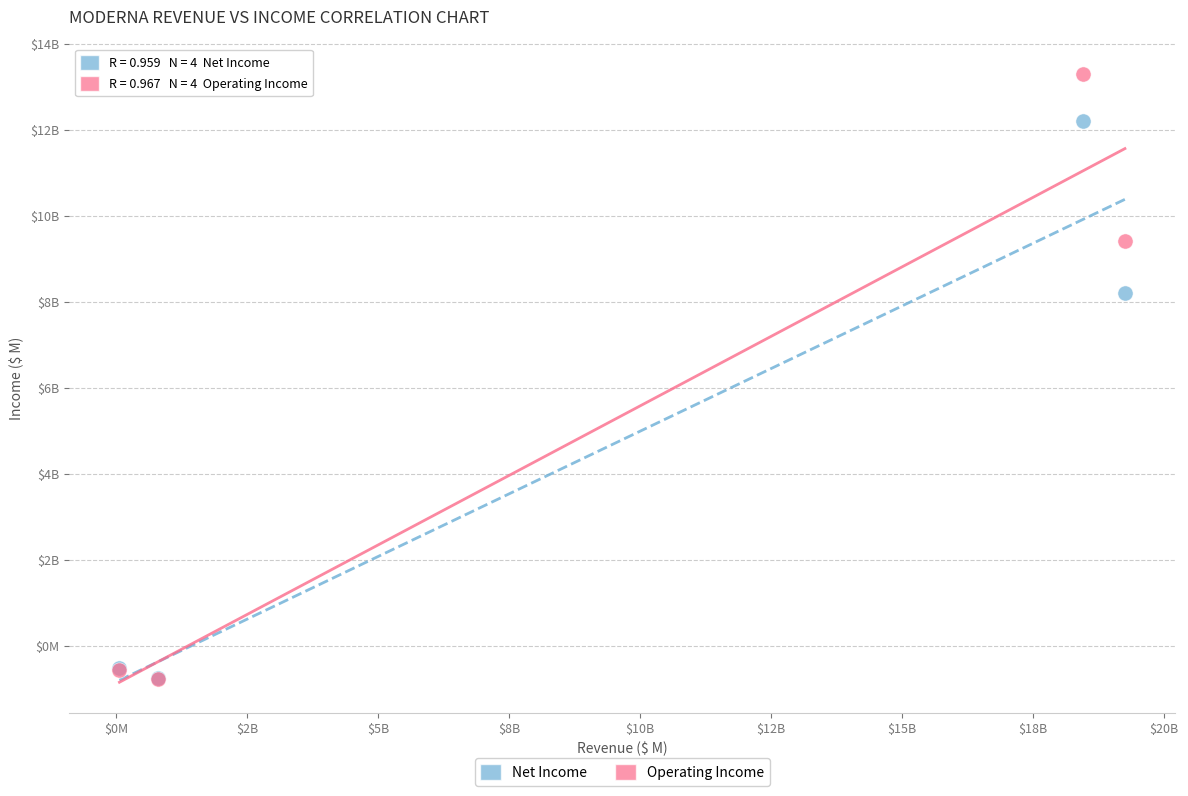

Which series has the widest spread of Y values?

Operating Income